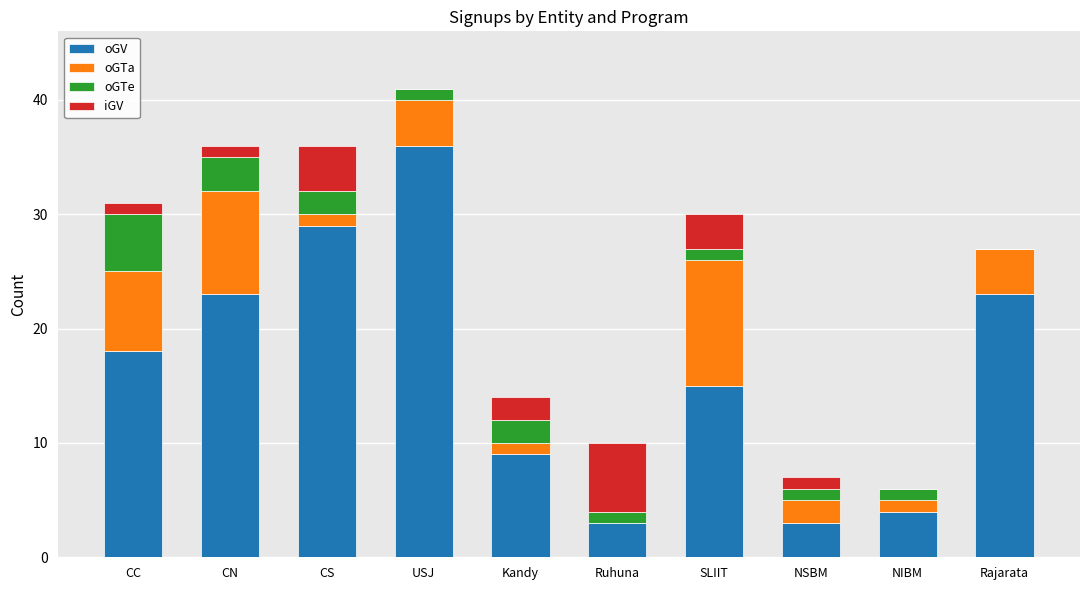

At which label does oGV reach its peak?

USJ